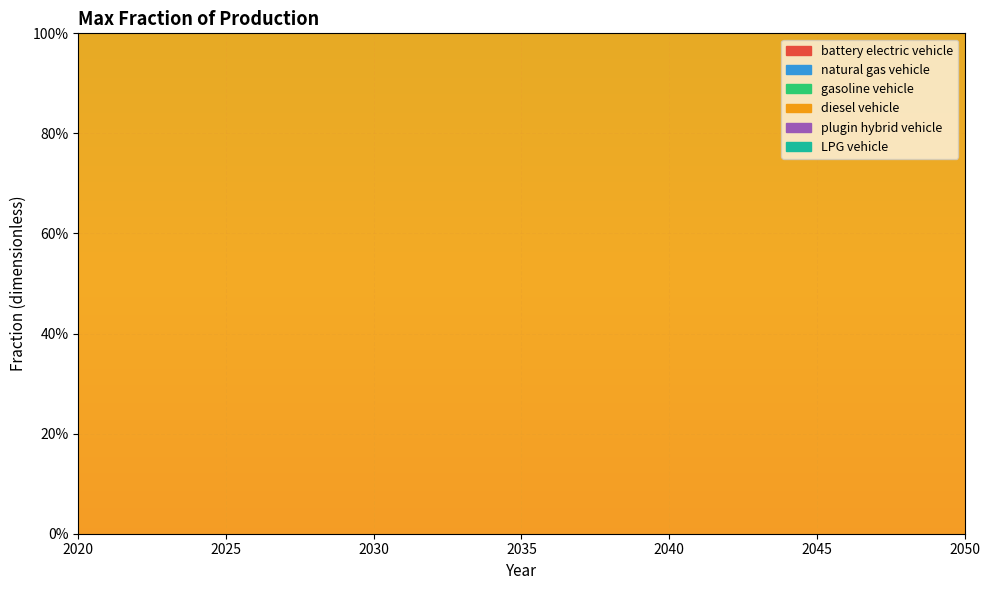

True or false: gasoline vehicle and battery electric vehicle cross at least once.

False